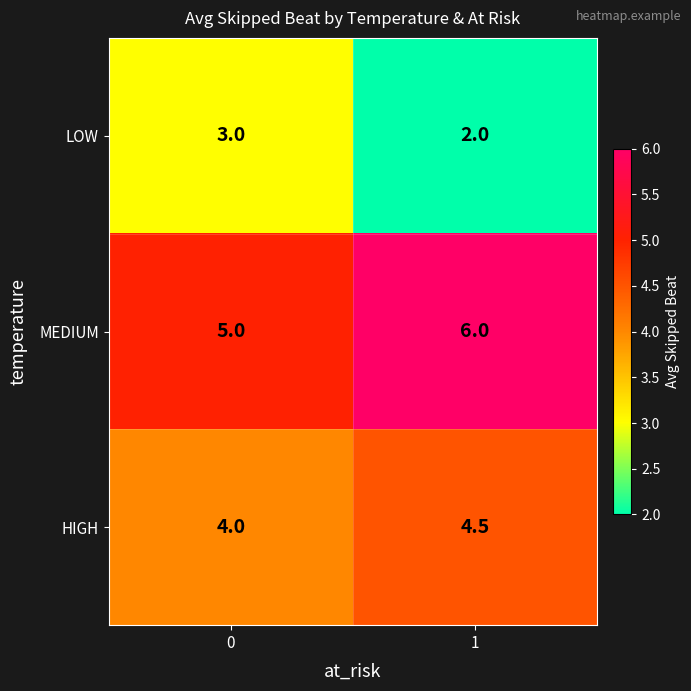

True or false: HIGH has a value of 4.5 at 1.

True